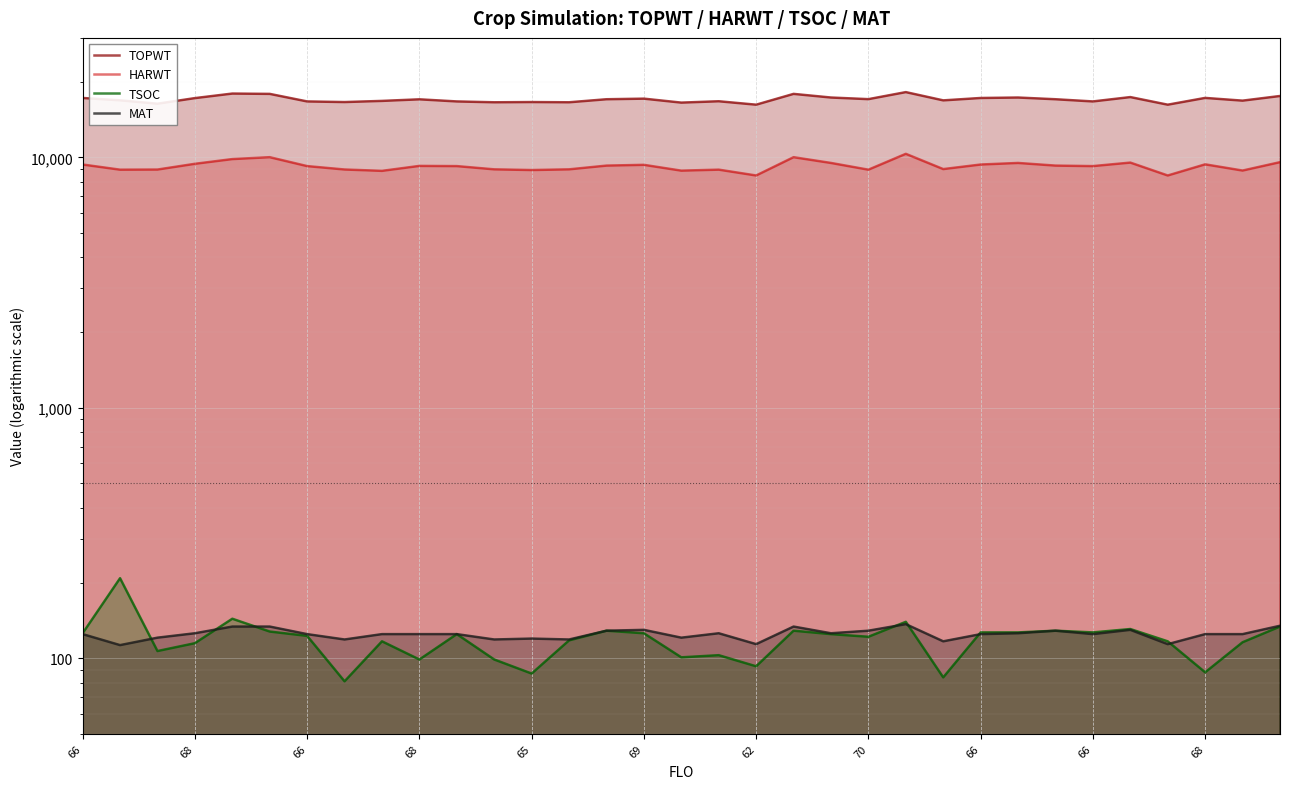

Reading left to right, what are all the values shown in this chart?

TOPWT: 17268	16897	16380	17248	17984	17931	16728	16633	16810	17057	16728	16599	16635	16599	17069	17163	16548	16756	16236	17931	17341	17084	18225	16893	17268	17341	17069	16728	17412	16236	17279	16851	17586
HARWT: 9367	8934	8944	9429	9847	10020	9232	8948	8837	9249	9232	8961	8904	8961	9275	9340	8854	8936	8469	10020	9503	8933	10335	8982	9367	9503	9275	9232	9535	8469	9383	8862	9572
TSOC: 126	209	107	115	144	128	123	81	117	99	125	99	87	118	129	126	101	103	93	129	125	122	140	84	127	127	129	127	131	117	88	116	134
MAT: 125	113	121	126	134	134	125	119	125	125	125	119	120	119	129	130	121	126	114	134	126	129	137	117	125	126	129	125	130	114	125	125	135